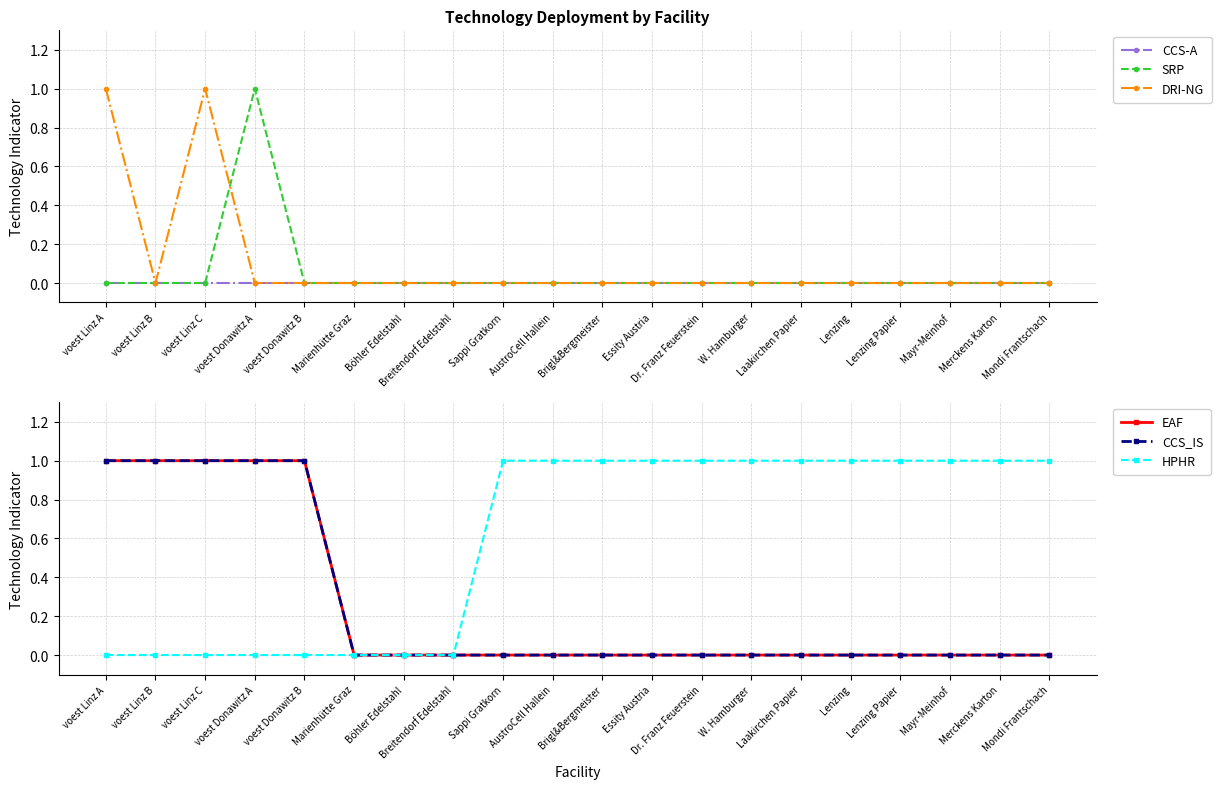

What are all the series names shown in the legend?

CCS-A, SRP, DRI-NG, EAF, CCS_IS, HPHR